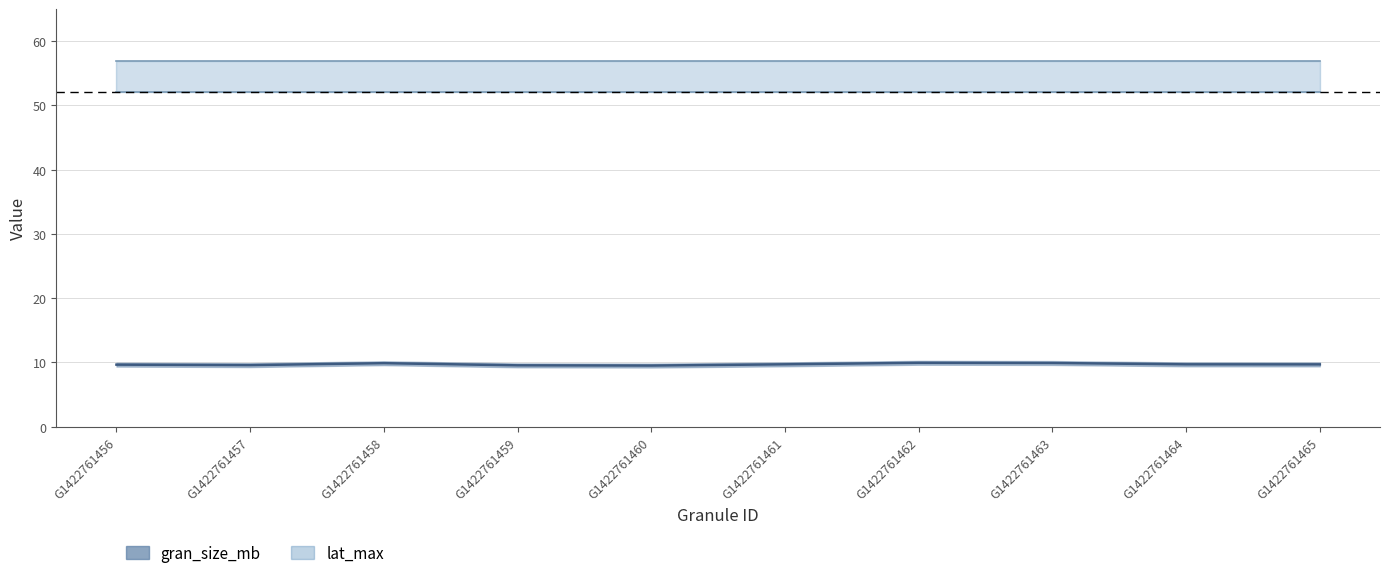

List the labels in order of lat_min value, largest first.

G1422761456, G1422761457, G1422761458, G1422761459, G1422761460, G1422761461, G1422761462, G1422761463, G1422761464, G1422761465